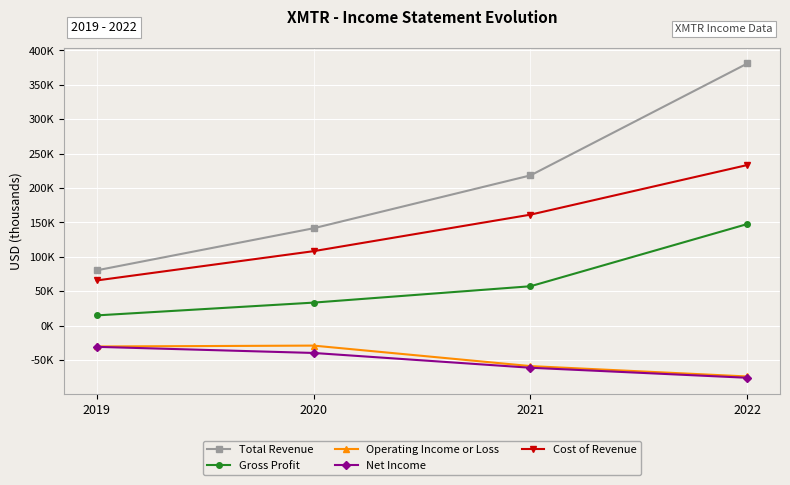

True or false: Gross Profit and Cost of Revenue cross at least once.

False